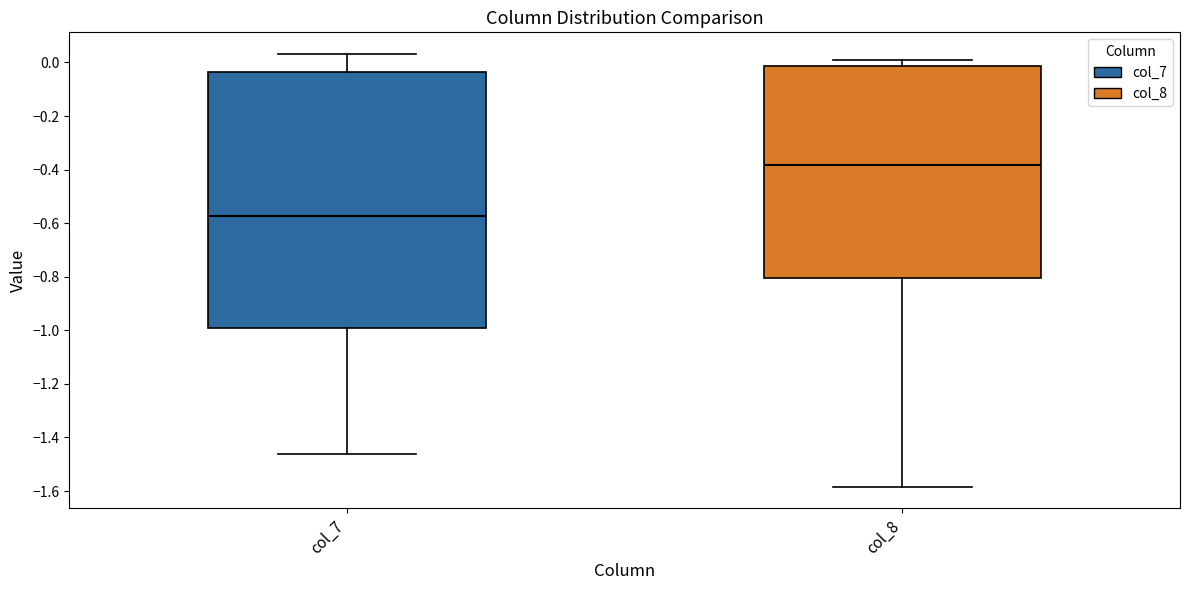

Which box has the lowest median line?

col_7